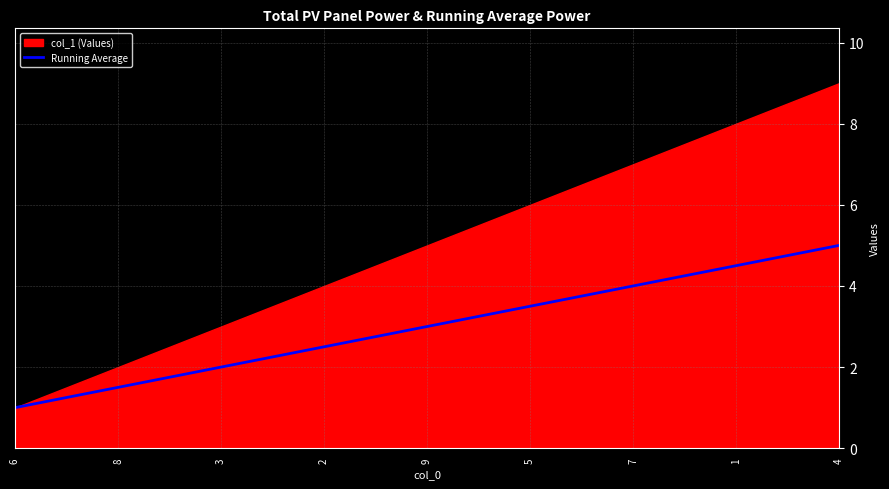

What is the minimum value shown in the chart?

1.0